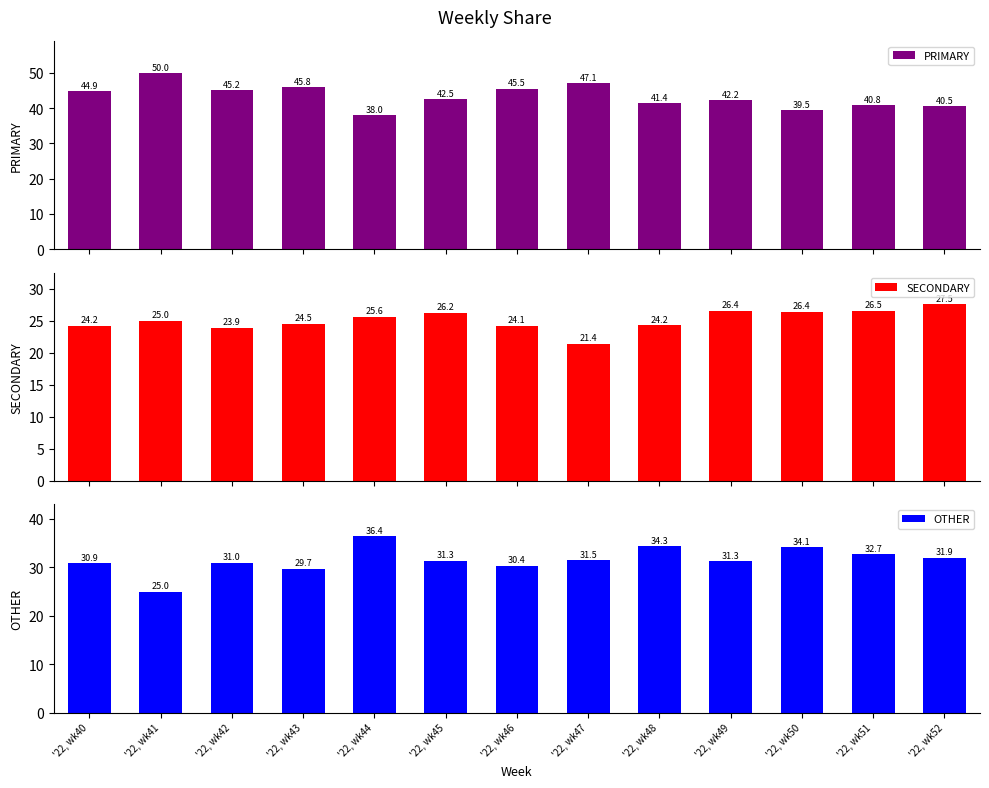

What is the sum of the OTHER values at '22, wk44 and '22, wk52?

68.4